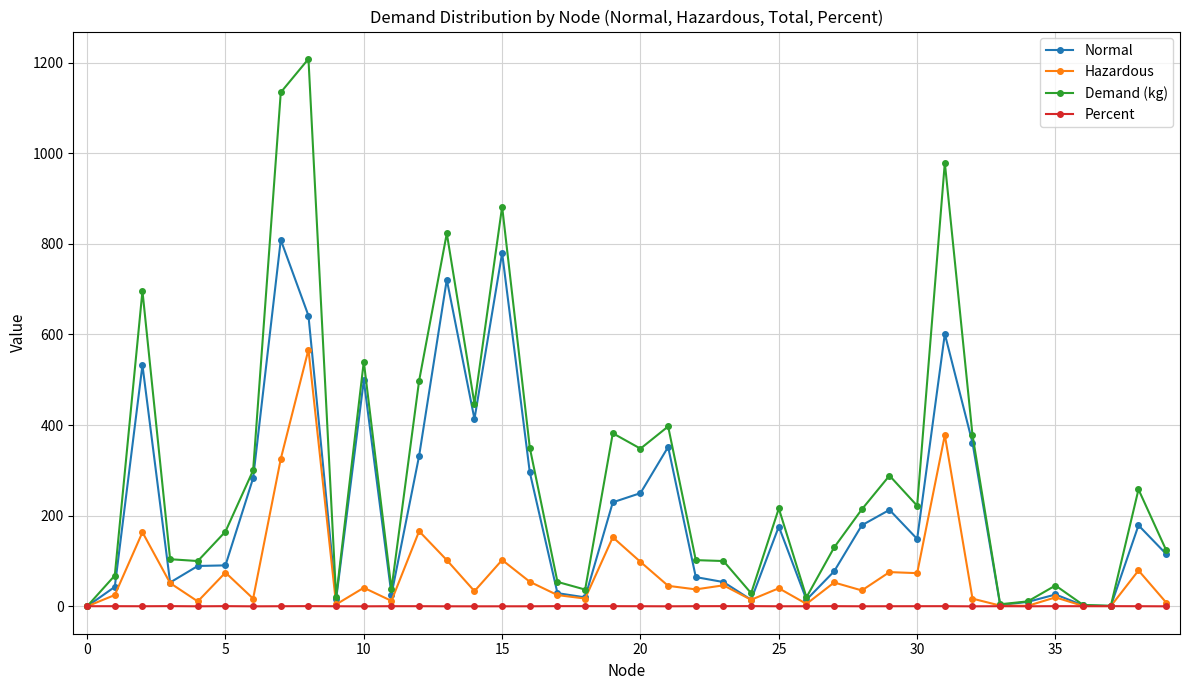

List the series in order of their peak value, lowest first.

Percent, Hazardous, Normal, Demand (kg)